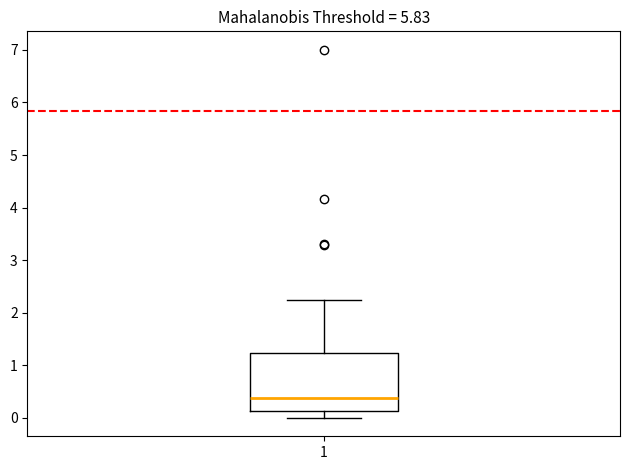

Where does the upper whisker of the box at x = 1 end on the y-axis? The values are not printed on the chart, so give them approximately, as read against the axis.

2.2